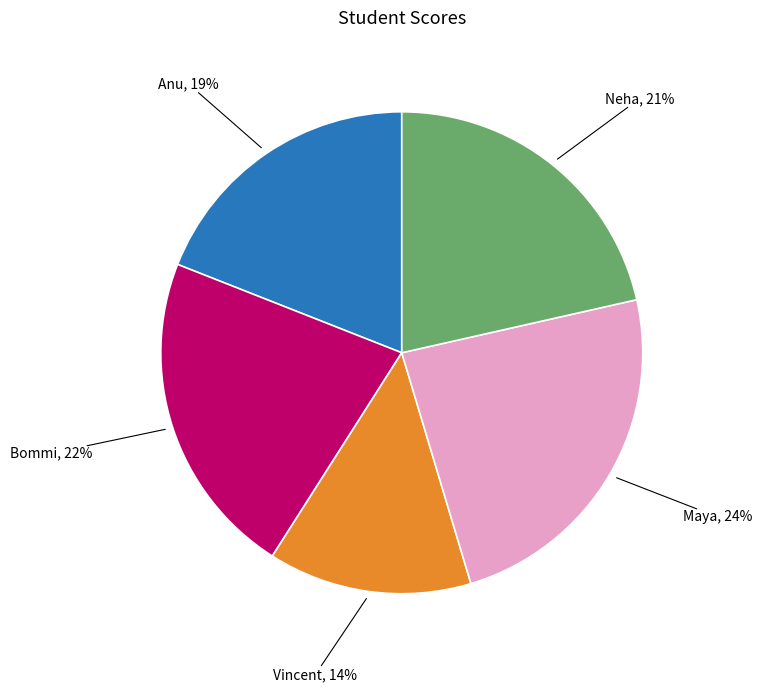

Count the number of slices in the pie.

5